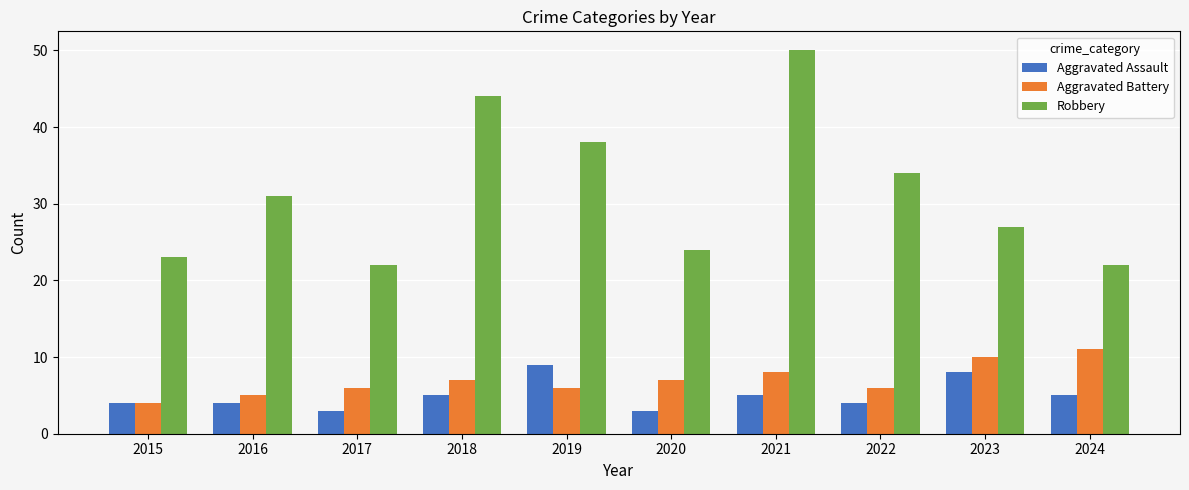

Is it true that Robbery equals 8 at 2023?

False